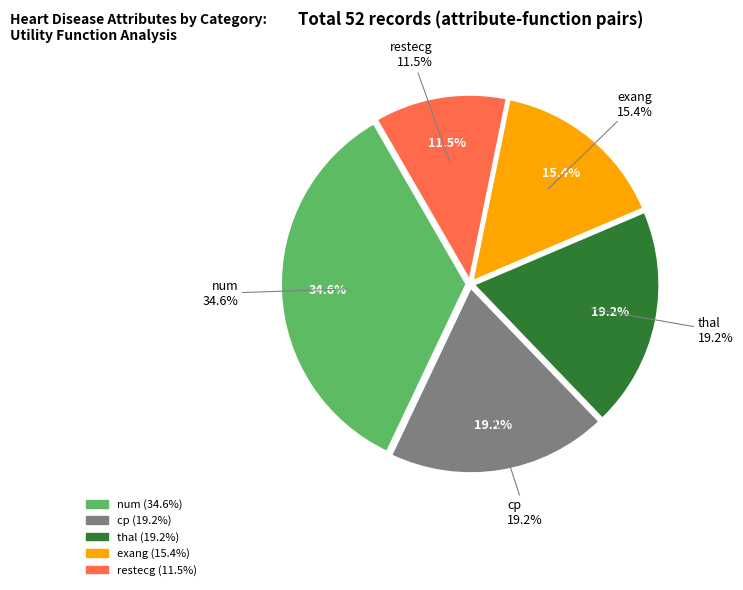

Does num represent more than half of the total?

No